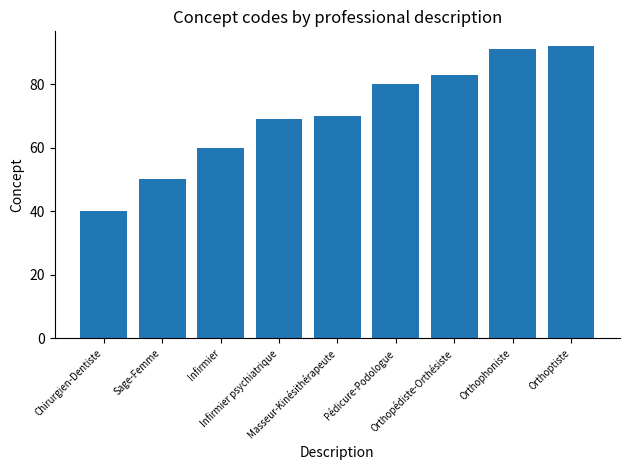

Reading right to left, list all the values displayed in this chart.

92	91	83	80	70	69	60	50	40